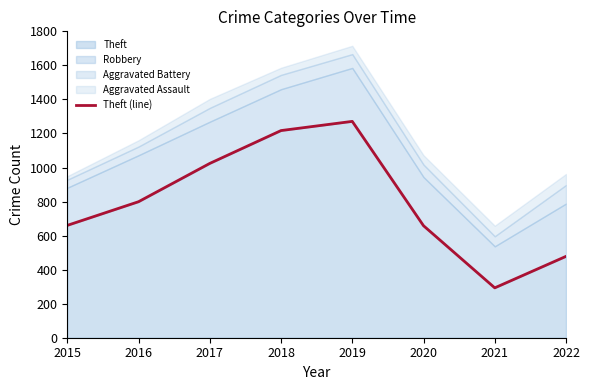

Is it true that Theft equals 298 at 2015?

False